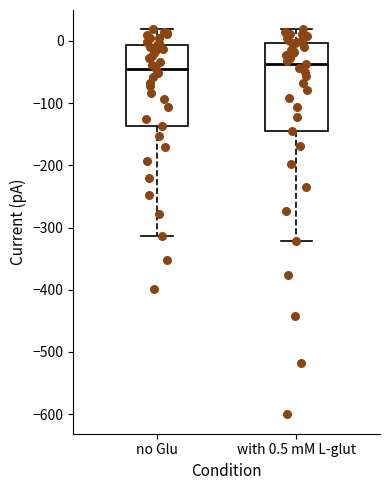

Reading left to right, transcribe this box plot: for each box, give where its median line is, the range the box spans, and where its two whiskers end, as read against the y-axis. The values are not printed on the chart, so give them approximately, as read against the axis.

no Glu: median -40, box -140 to -10, whiskers -310 to 20
with 0.5 mM L-glut: median -40, box -150 to 0, whiskers -320 to 20